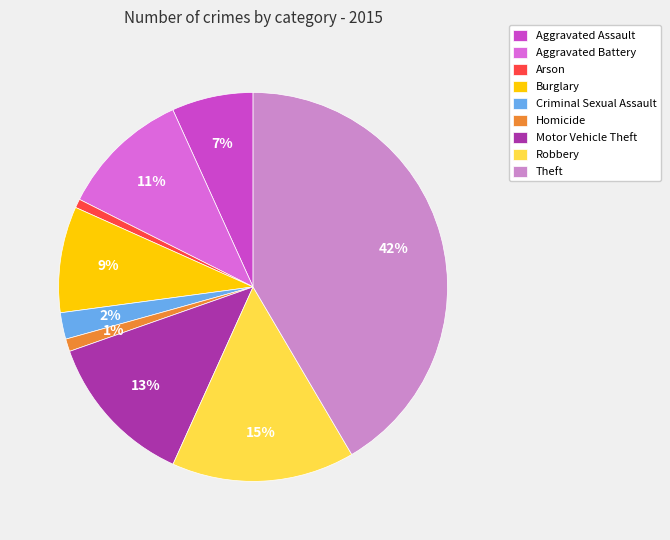

To the nearest percent, what percentage of the pie is Burglary?

9%